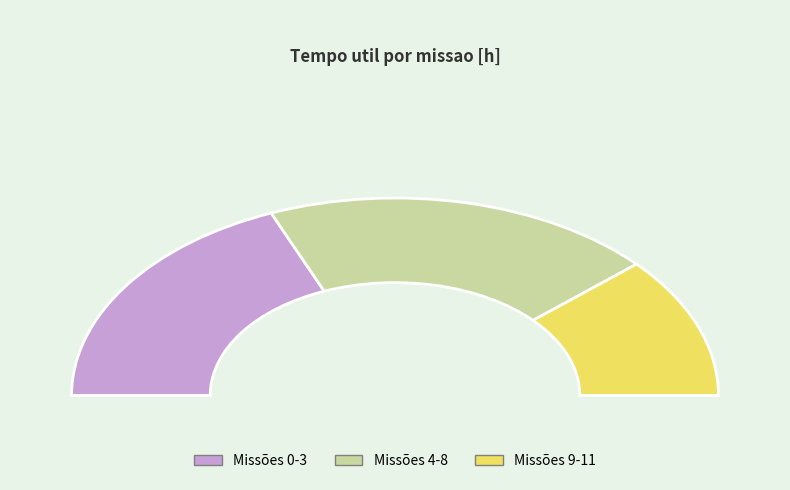

Is the sum of 0 and 11 greater than half?

No